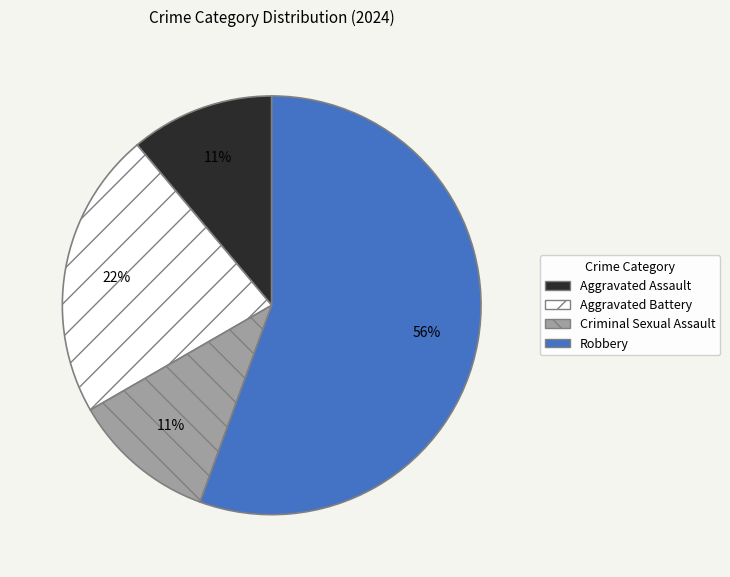

Combined, do Robbery and Criminal Sexual Assault account for over 50%?

Yes